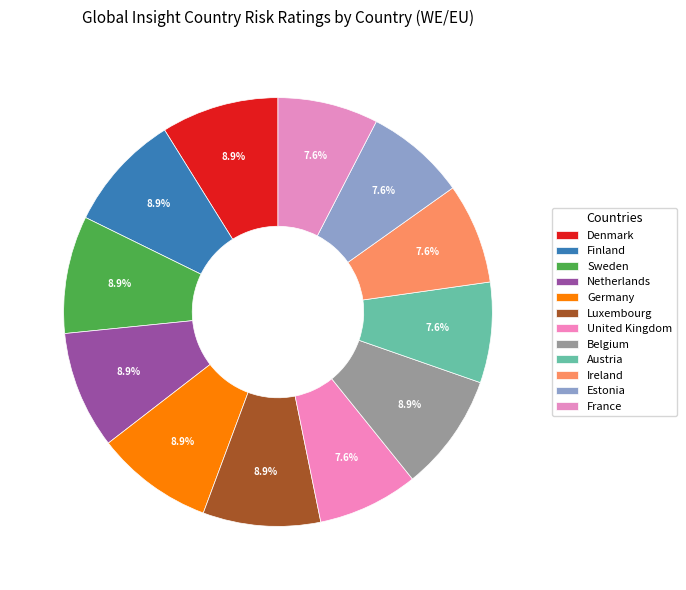

What percentage is NOT represented by Germany?

91.1%